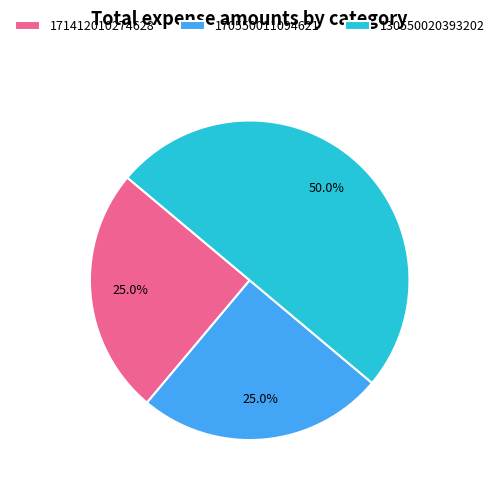

Combined, what portion of the pie is 171412010274628 and 130550020393202?

75.0%